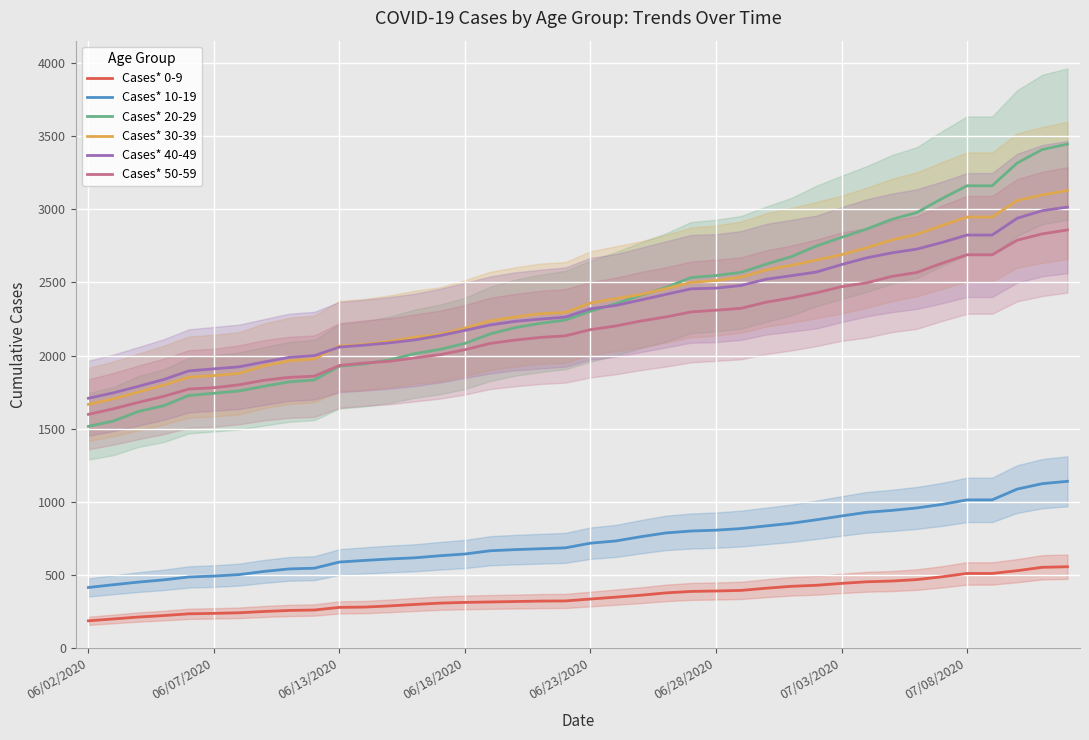

True or false: Cases* 30-39 and Cases* 10-19 cross at least once.

False